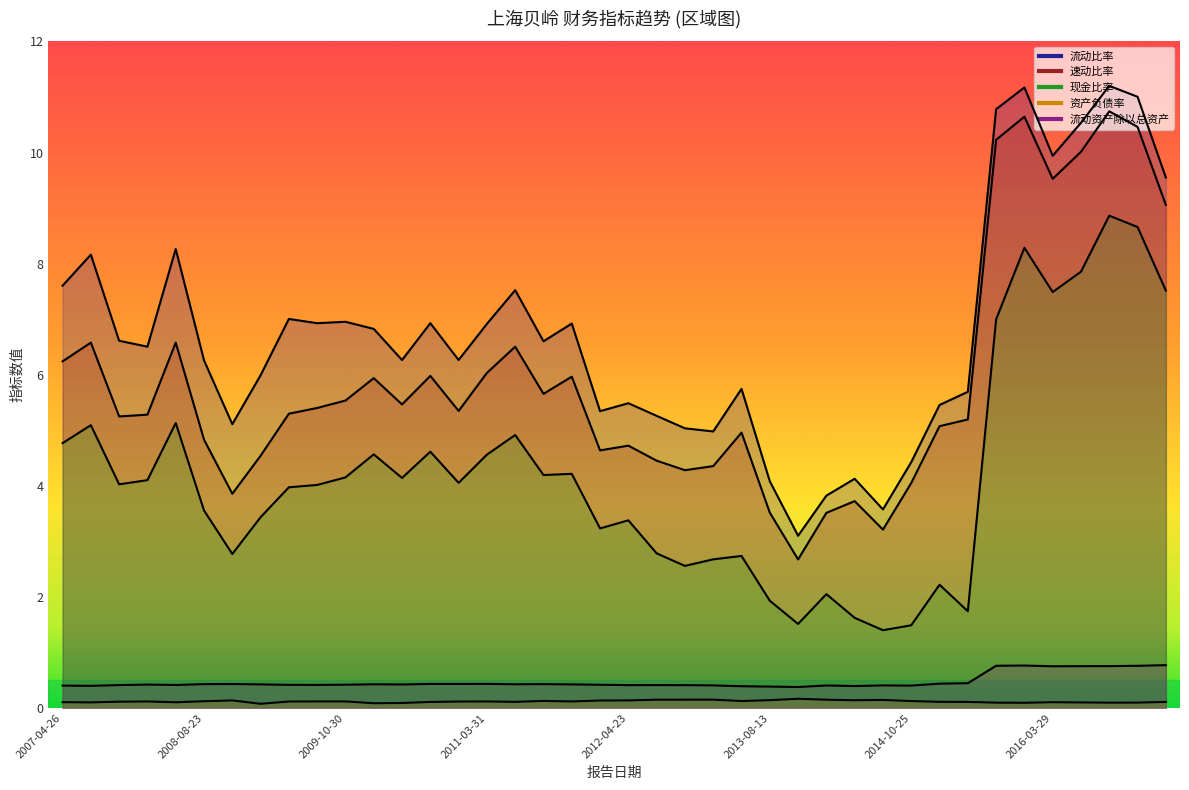

Reading left to right, transcribe all the data shown in this chart.

流动比率: 7.6	8.2	6.6	6.5	8.3	6.3	5.1	6.0	7.0	6.9	7.0	6.8	6.3	6.9	6.3	6.9	7.5	6.6	6.9	5.3	5.5	5.3	5.0	5.0	5.7	4.1	3.1	3.8	4.1	3.6	4.4	5.5	5.7	10.8	11.2	9.9	10.5	11.2	11.0	9.6
速动比率: 6.2	6.6	5.2	5.3	6.6	4.8	3.9	4.5	5.3	5.4	5.5	5.9	5.5	6.0	5.3	6.0	6.5	5.7	6.0	4.6	4.7	4.5	4.3	4.4	5.0	3.5	2.7	3.5	3.7	3.2	4.1	5.1	5.2	10.2	10.6	9.5	10.0	10.7	10.5	9.1
现金比率: 4.8	5.1	4.0	4.1	5.1	3.6	2.8	3.4	4.0	4.0	4.2	4.6	4.1	4.6	4.1	4.6	4.9	4.2	4.2	3.2	3.4	2.8	2.6	2.7	2.7	1.9	1.5	2.1	1.6	1.4	1.5	2.2	1.7	7.0	8.3	7.5	7.9	8.9	8.7	7.5
资产负债率: 0.1	0.1	0.1	0.1	0.1	0.1	0.1	0.1	0.1	0.1	0.1	0.1	0.1	0.1	0.1	0.1	0.1	0.1	0.1	0.1	0.1	0.1	0.2	0.2	0.1	0.1	0.2	0.1	0.1	0.1	0.1	0.1	0.1	0.1	0.1	0.1	0.1	0.1	0.1	0.1
流动资产除以总资产: 0.4	0.4	0.4	0.4	0.4	0.4	0.4	0.4	0.4	0.4	0.4	0.4	0.4	0.4	0.4	0.4	0.4	0.4	0.4	0.4	0.4	0.4	0.4	0.4	0.4	0.4	0.4	0.4	0.4	0.4	0.4	0.4	0.4	0.8	0.8	0.8	0.8	0.8	0.8	0.8